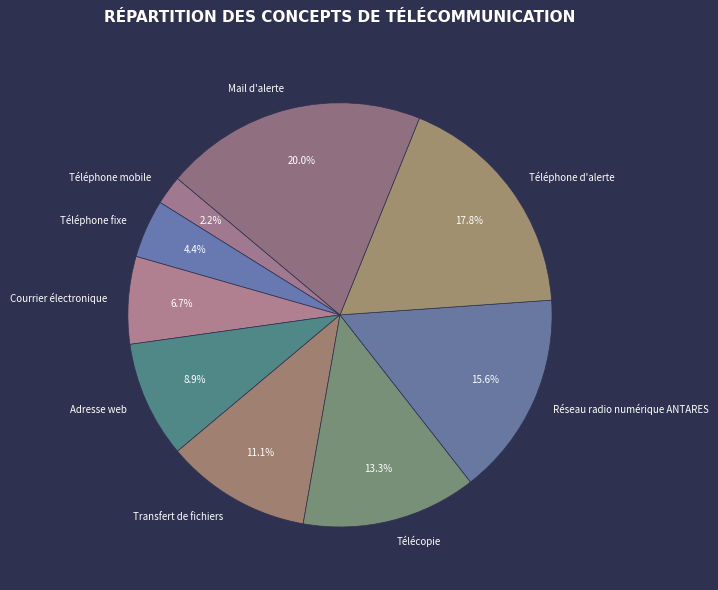

Which has a higher value, Adresse web or Téléphone fixe?

Adresse web